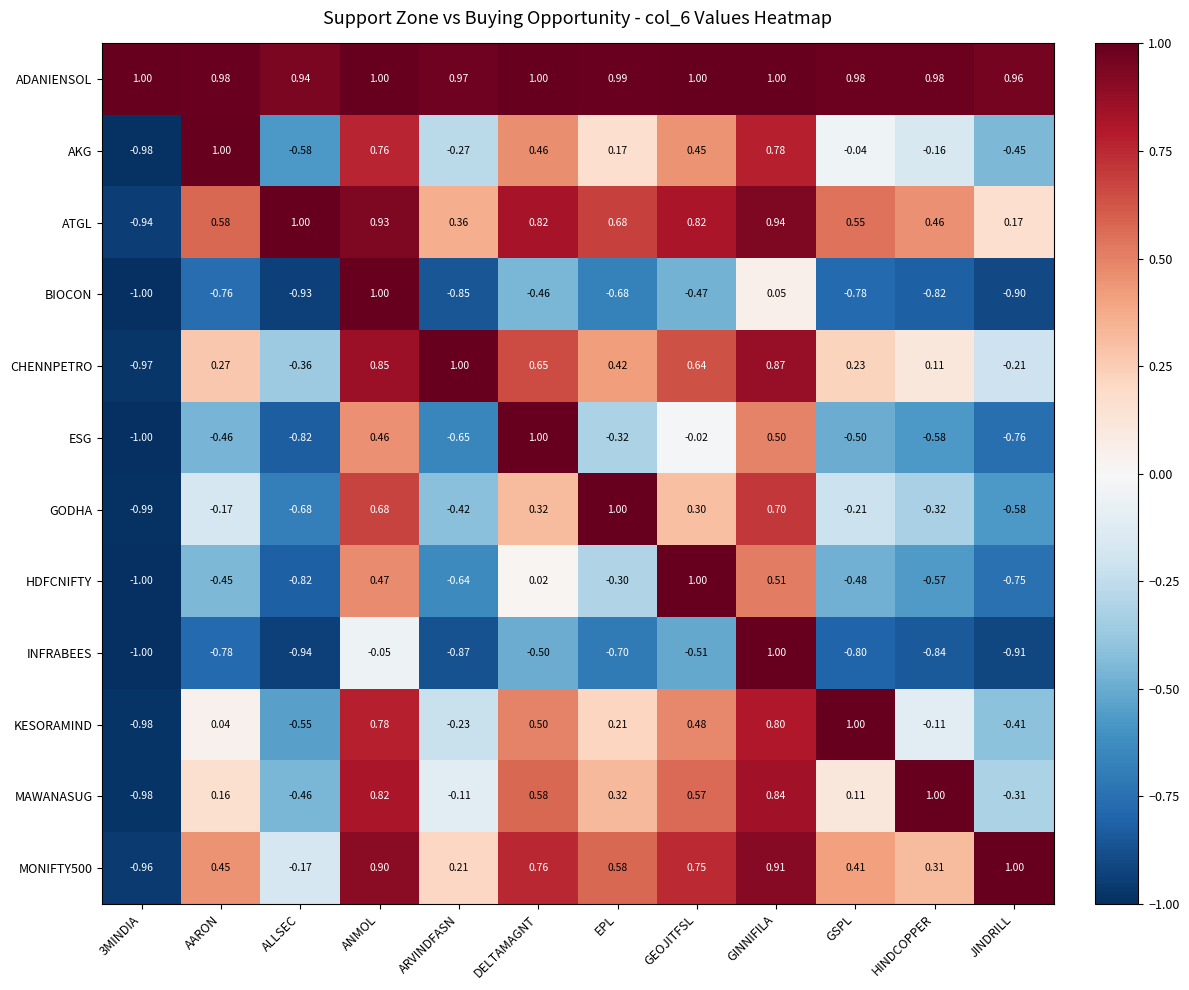

At which label is AKG closest to 0?

GSPL